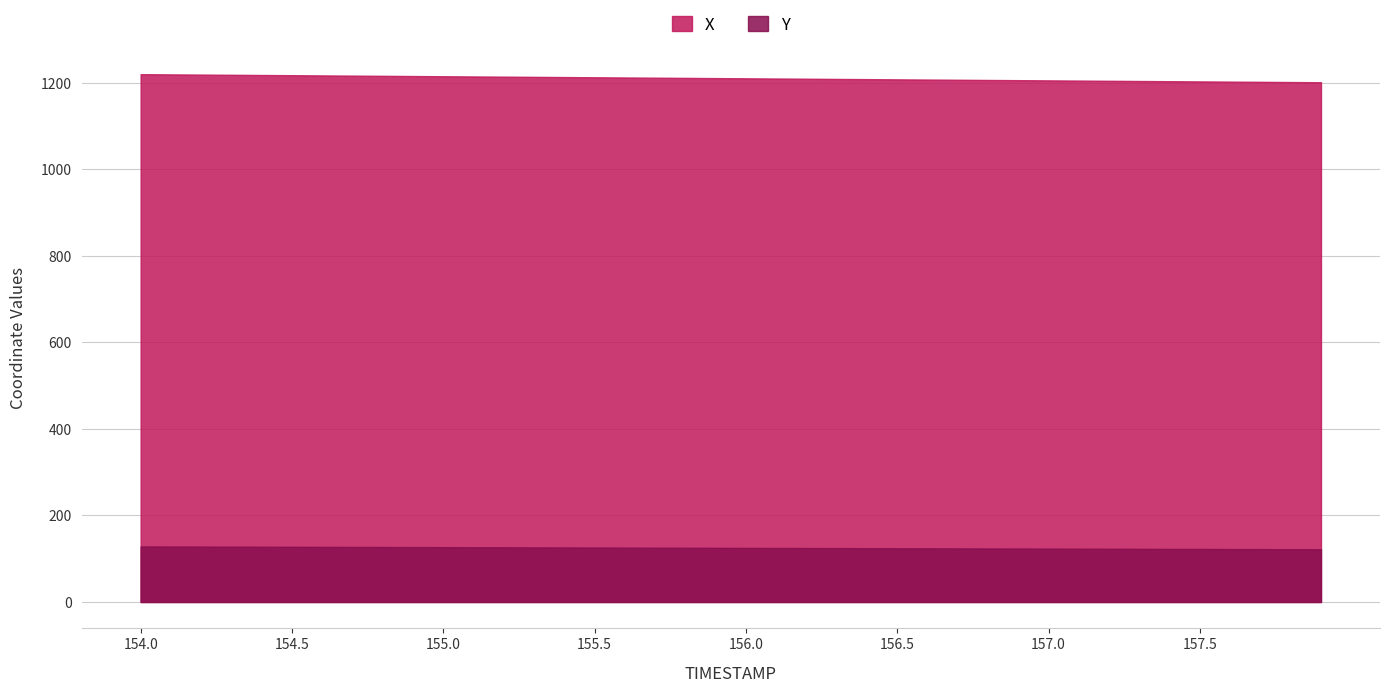

What are all the series names shown in the legend?

X, Y